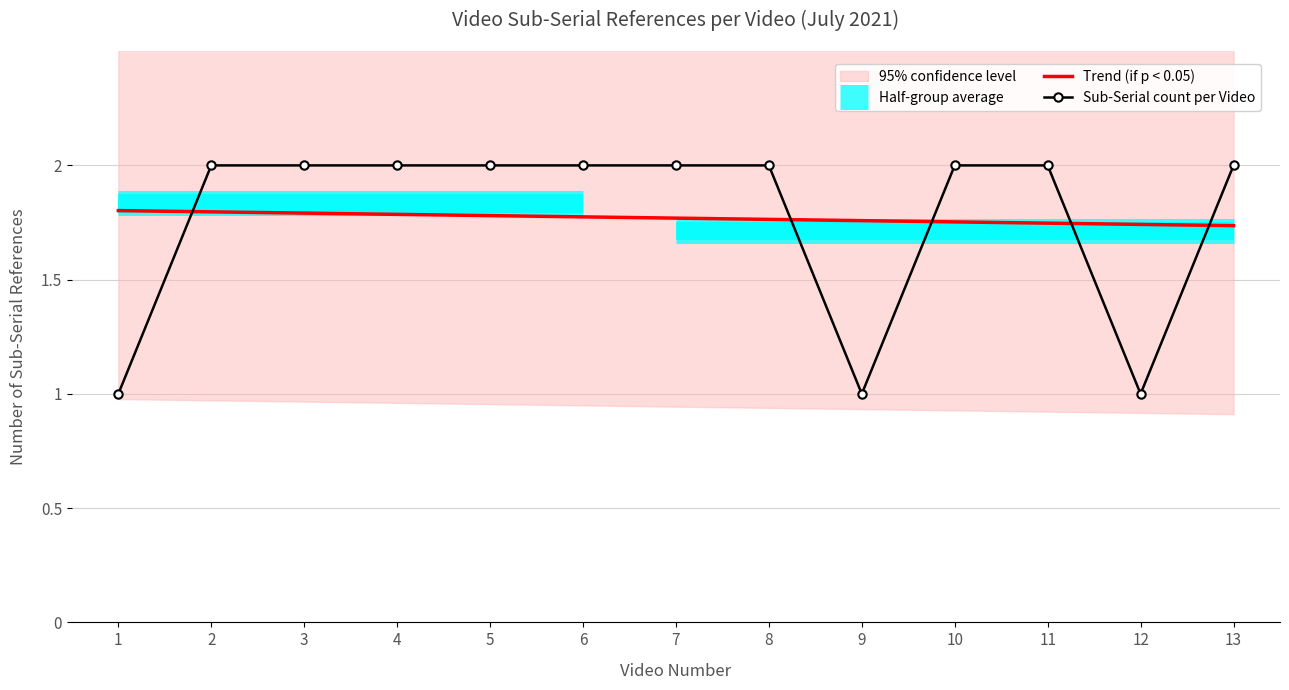

Which category has the highest value across all series?

2